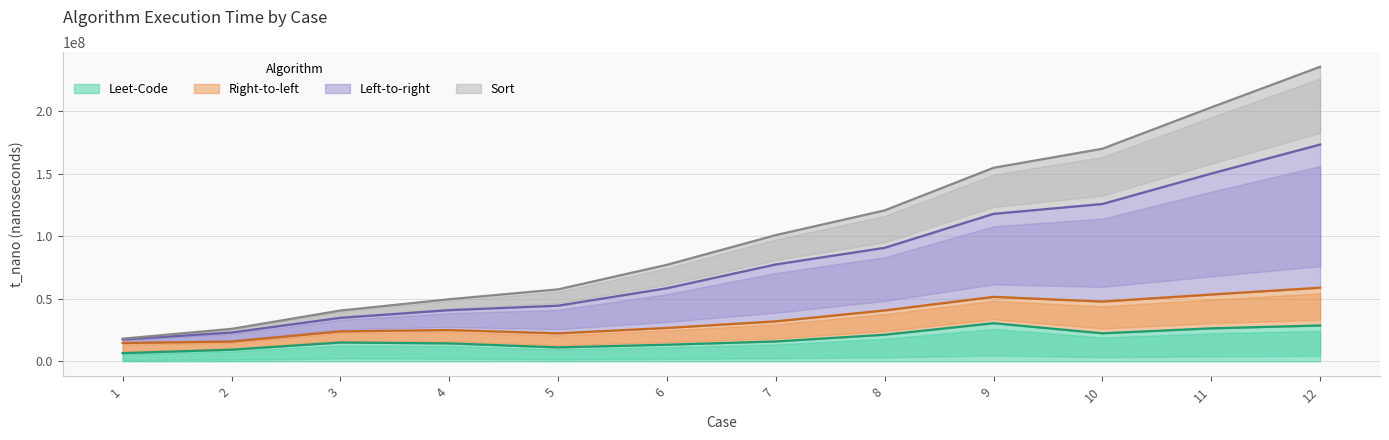

At which label does Right-to-left first exceed 100930100?

8